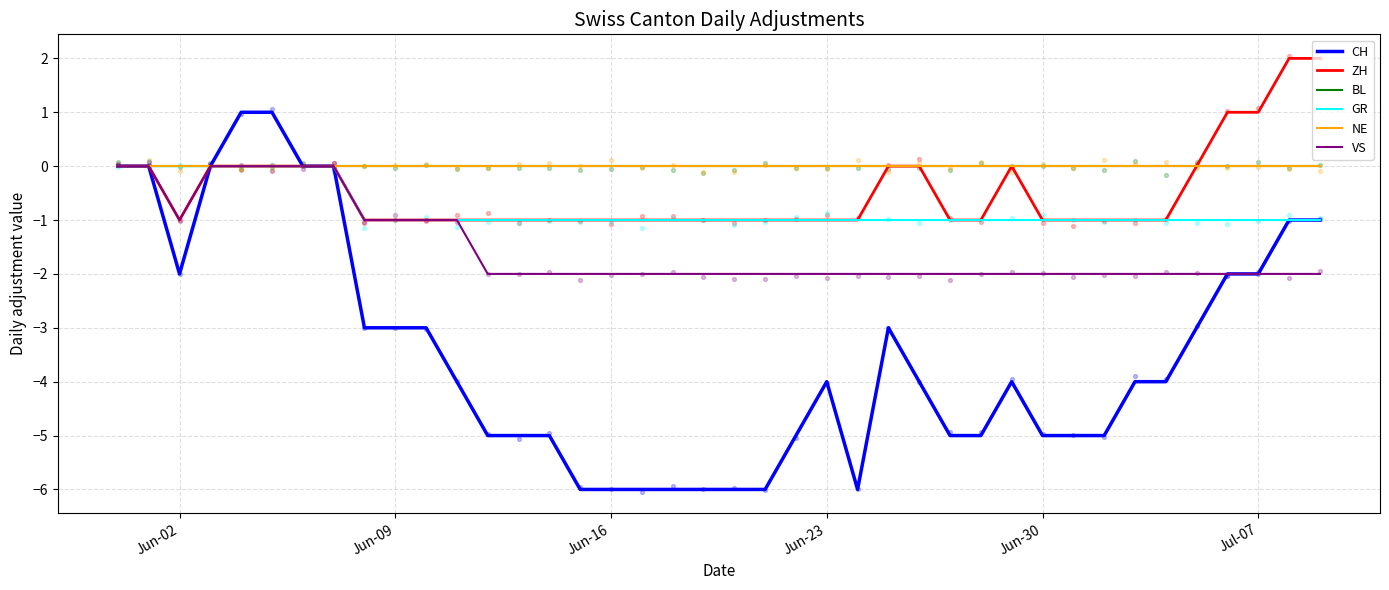

What are all the series names shown in the legend?

CH, ZH, BL, GR, NE, VS